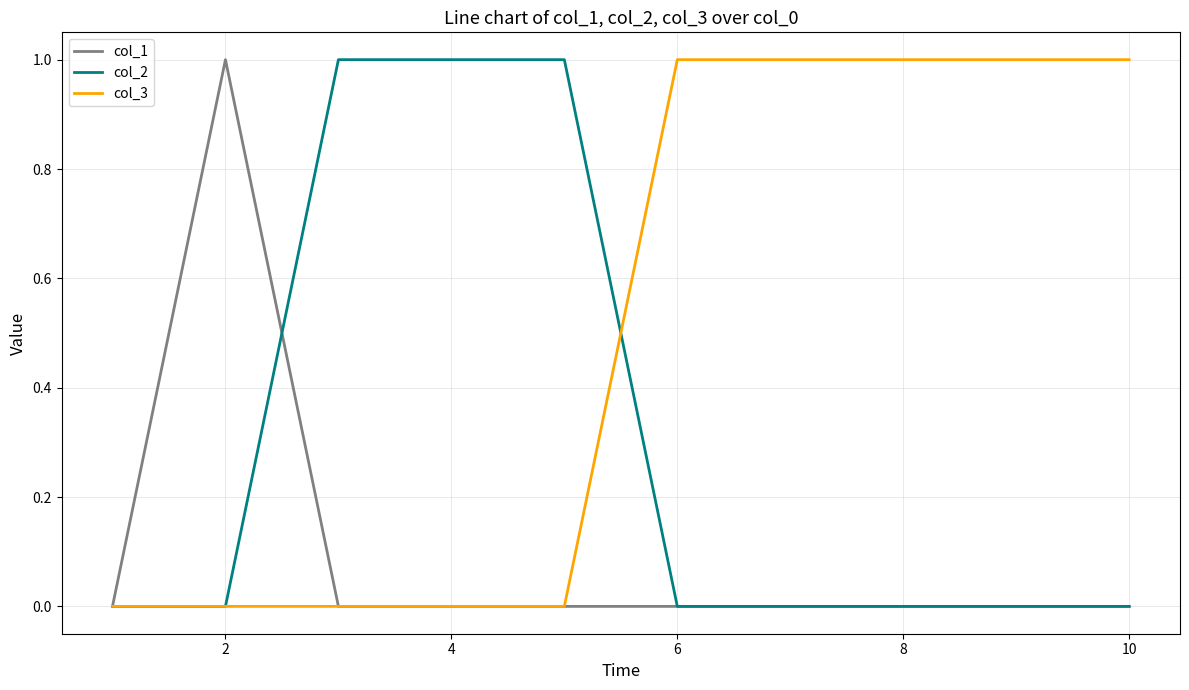

Reading right to left, what are all the values shown in this chart?

col_1: 0	0	0	0	0	0	0	0	1	0
col_2: 0	0	0	0	0	1	1	1	0	0
col_3: 1	1	1	1	1	0	0	0	0	0